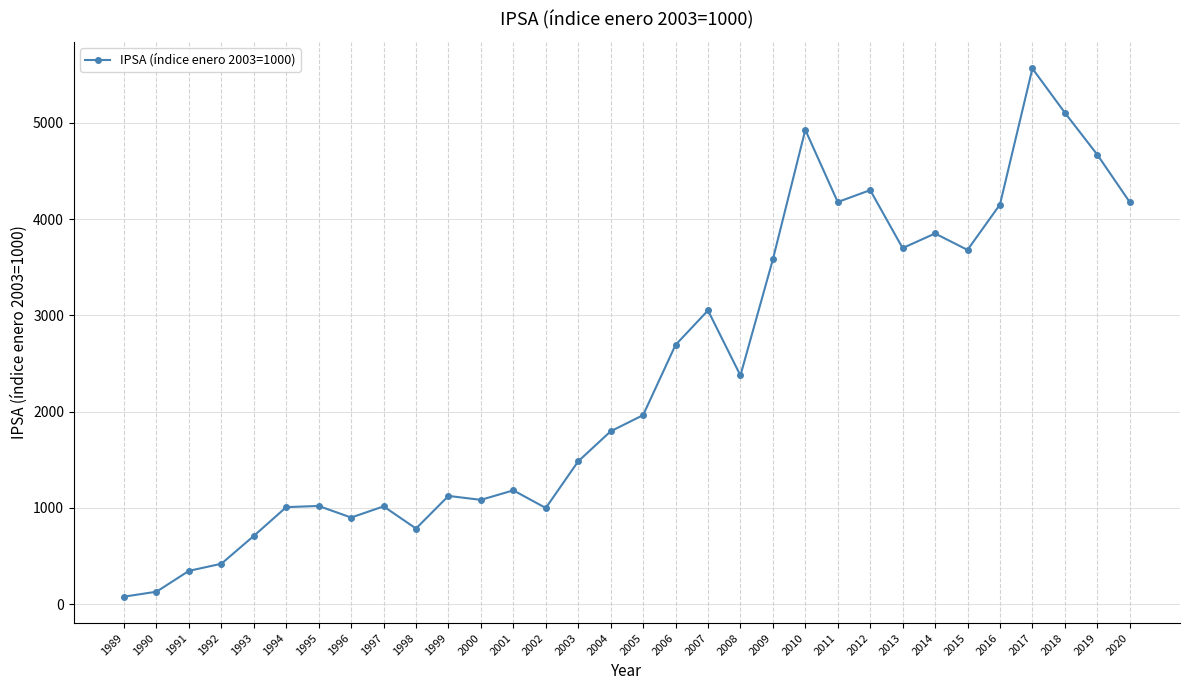

True or false: the data has more than 1 interior local peaks.

True